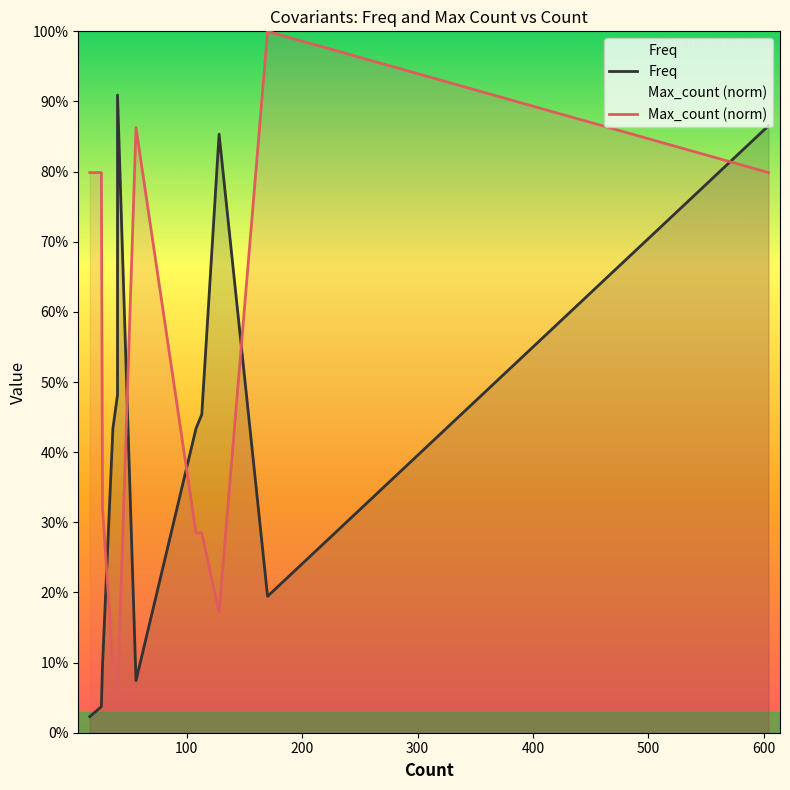

The value of Freq at 9 is 0.6. True or false?

False